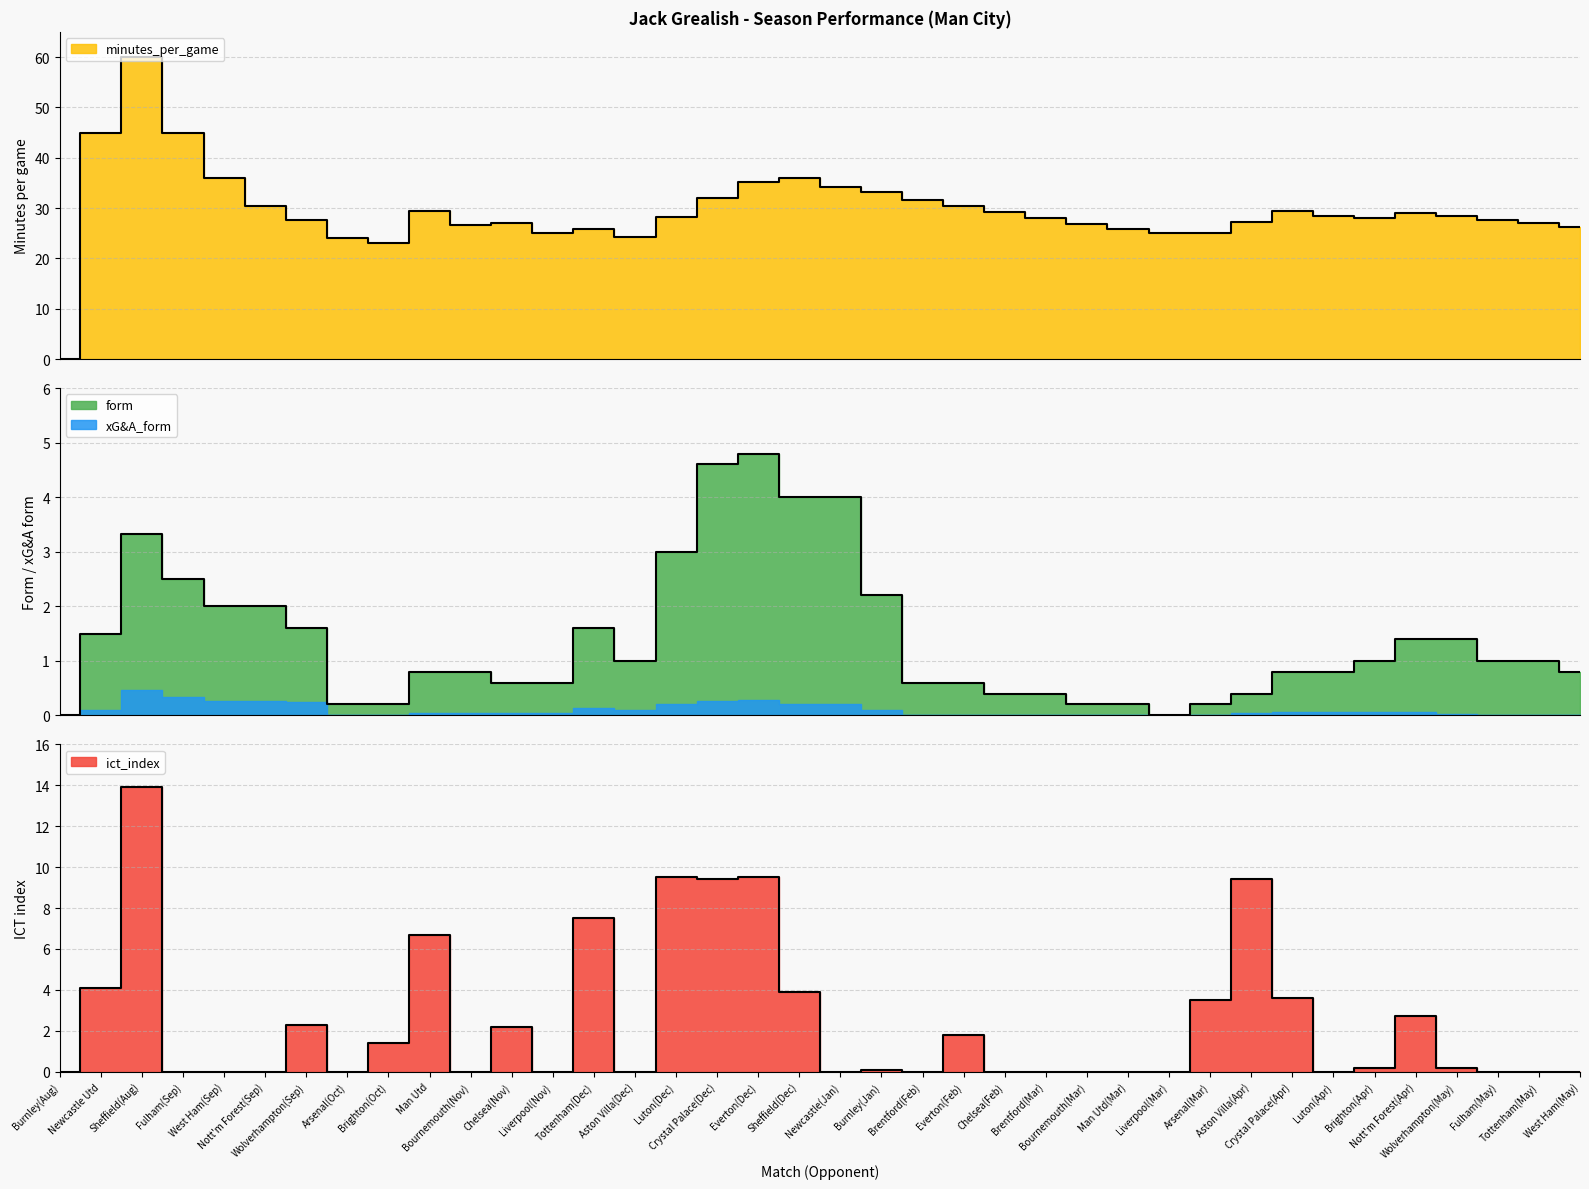

True or false: form has a value of 1.5 at Newcastle Utd.

True